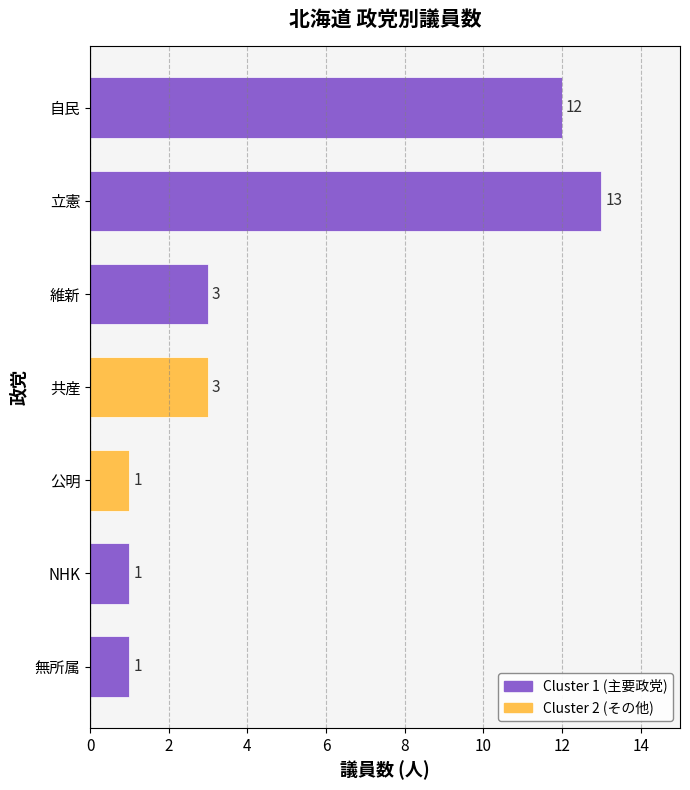

What is the difference between the values at 無所属 and 自民?

11